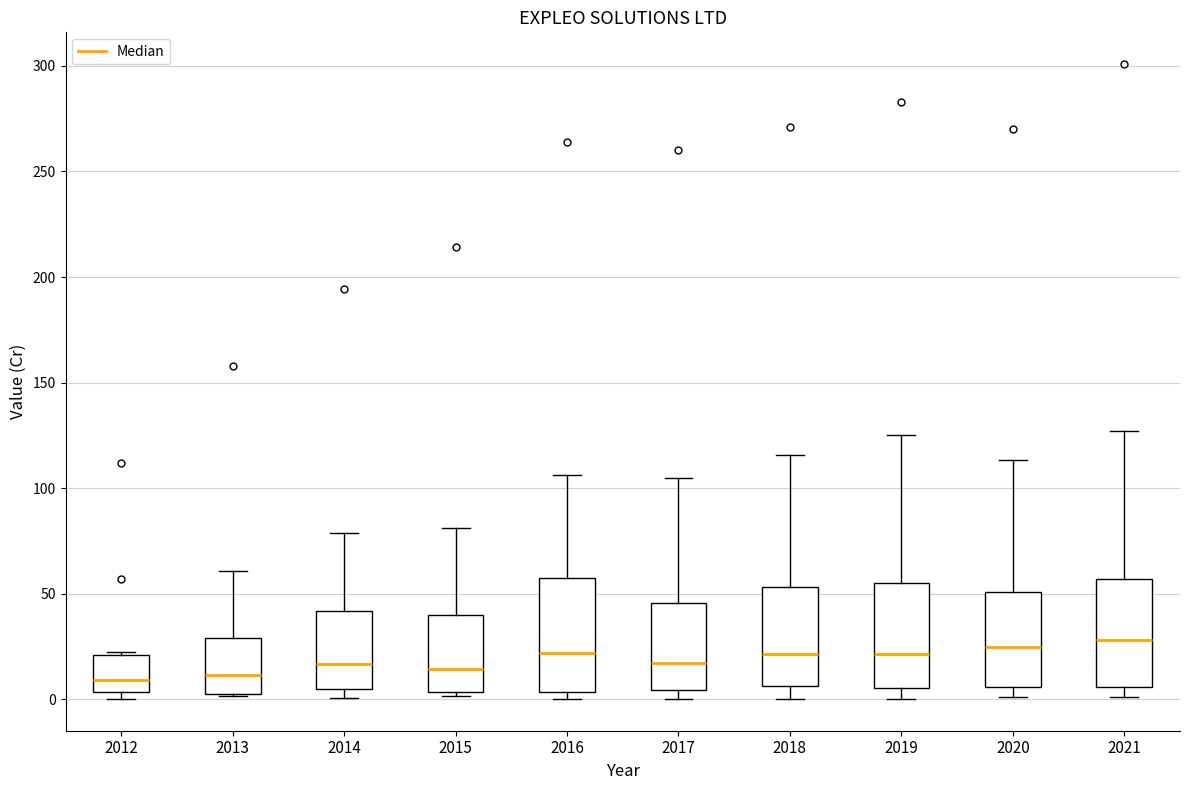

Reading left to right, read every box against the y-axis: the position of its median line, the range the box covers, and the ends of its whiskers. The values are not printed on the chart, so give them approximately, as read against the axis.

2012: median 10, box 5 to 20, whiskers 0 to 20
2013: median 10, box 0 to 30, whiskers 0 to 60
2014: median 15, box 5 to 40, whiskers 0 to 80
2015: median 15, box 5 to 40, whiskers 0 to 80
2016: median 20, box 5 to 55, whiskers 0 to 105
2017: median 15, box 5 to 45, whiskers 0 to 105
2018: median 20, box 5 to 55, whiskers 0 to 115
2019: median 20, box 5 to 55, whiskers 0 to 125
2020: median 25, box 5 to 50, whiskers 0 to 115
2021: median 30, box 5 to 55, whiskers 0 to 125